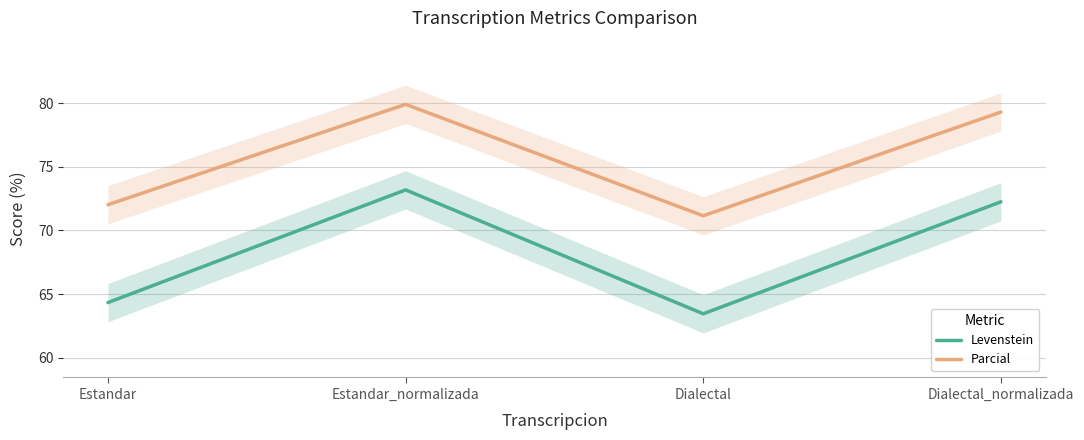

True or false: Parcial has more than 1 points higher than both neighbors.

False